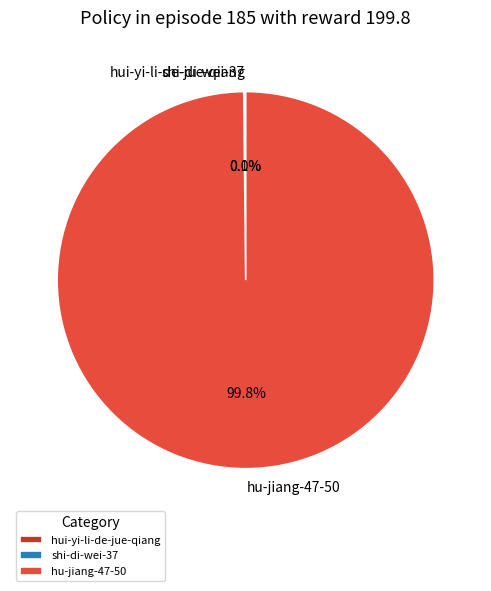

Which slice represents more than half of the pie?

hu-jiang-47-50